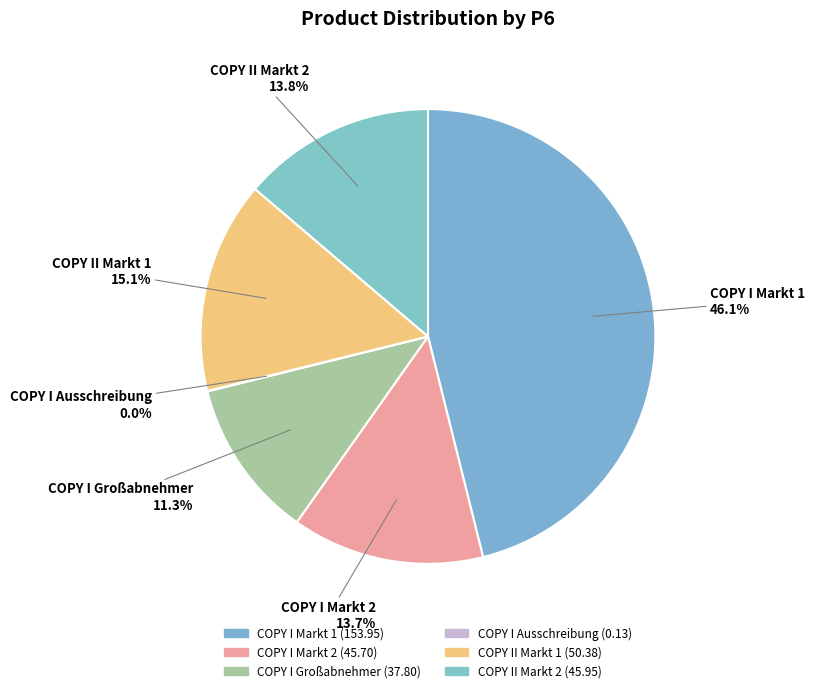

What is the ratio of the value at COPY II Markt 1 to the value at COPY I Großabnehmer?

1.3